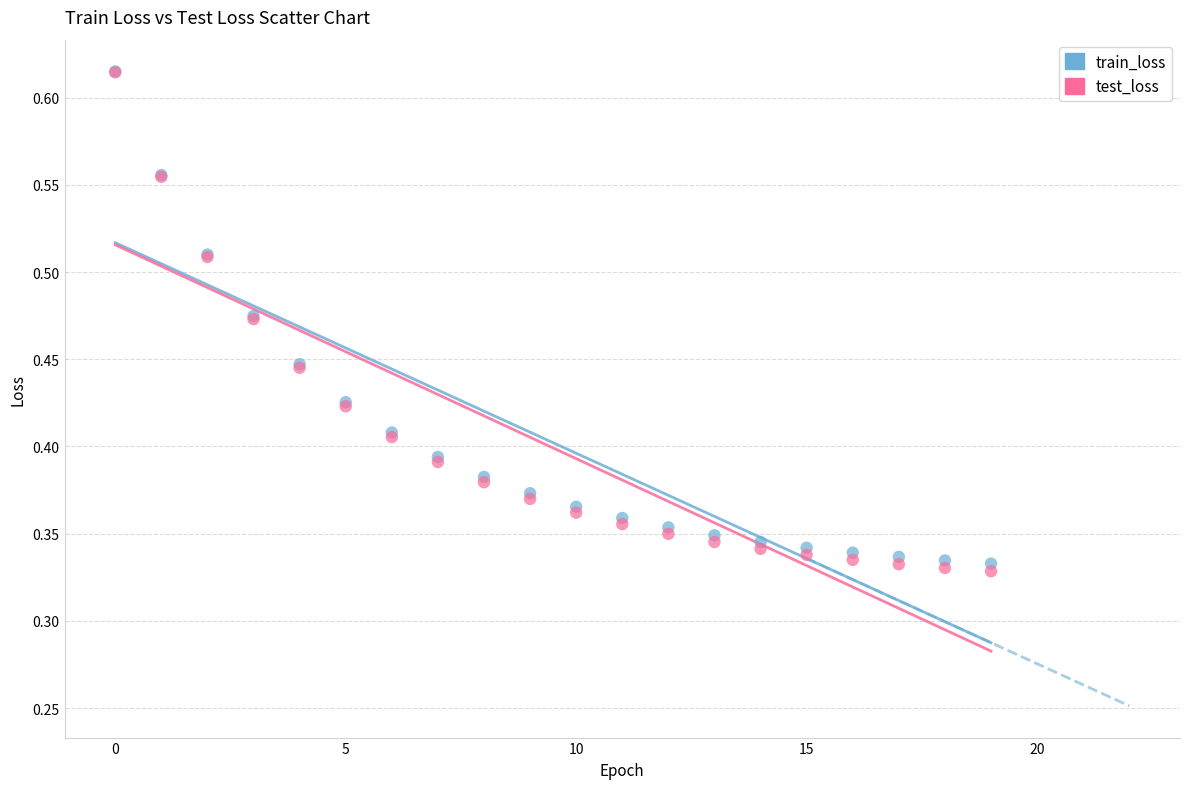

Which series has the widest spread of Y values?

test_loss